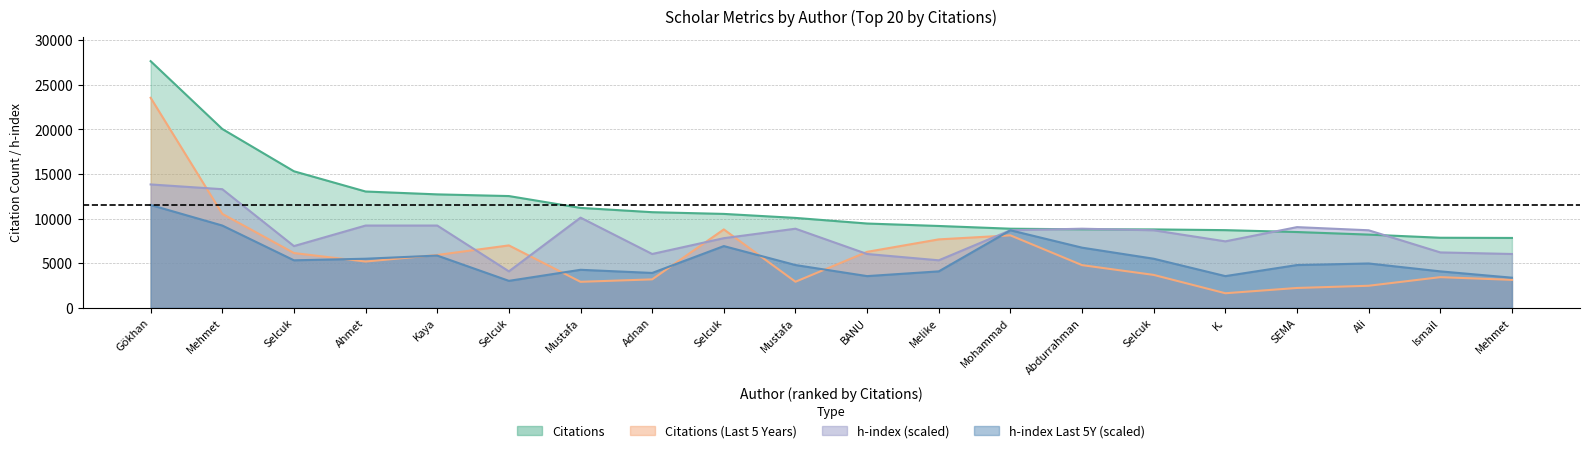

Which series has the largest total across all categories?

Citations